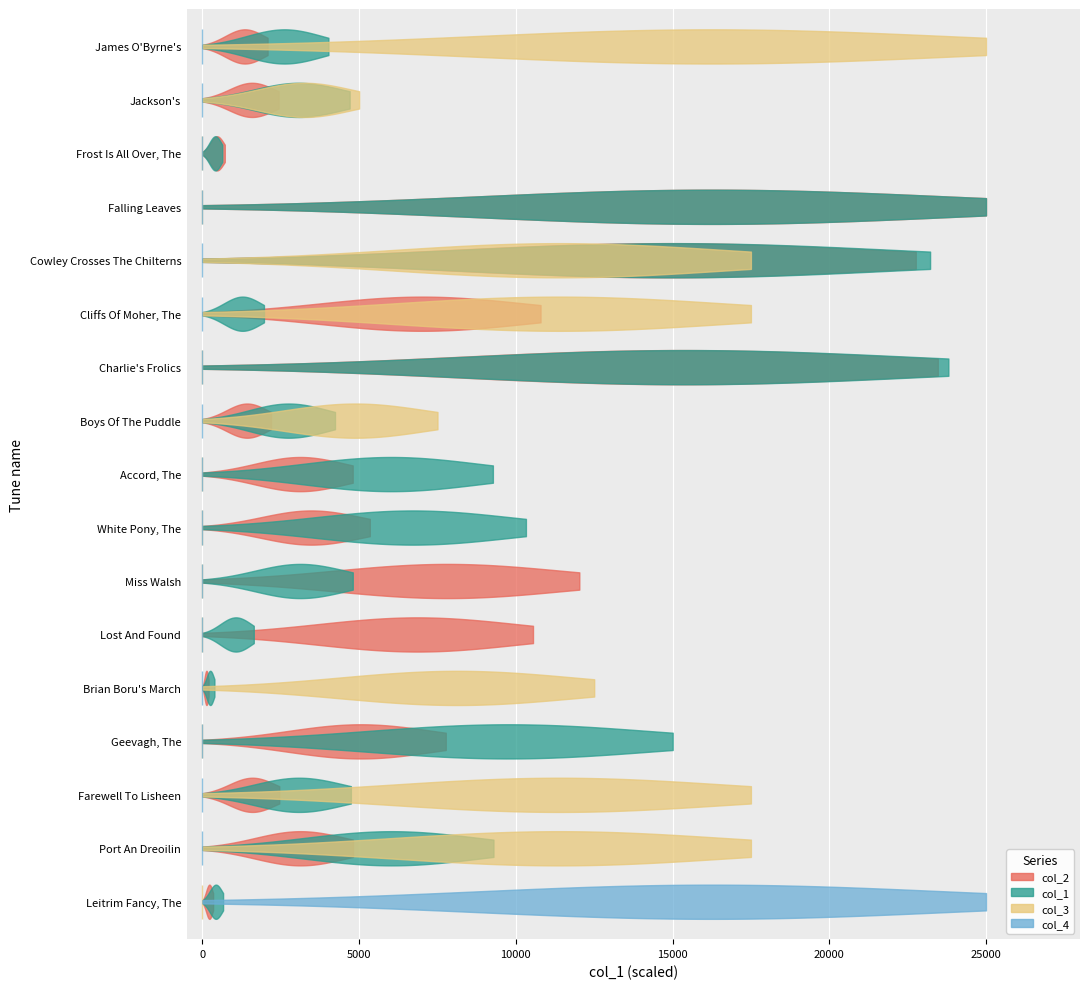

What is the sum of all col_1 values?

101671